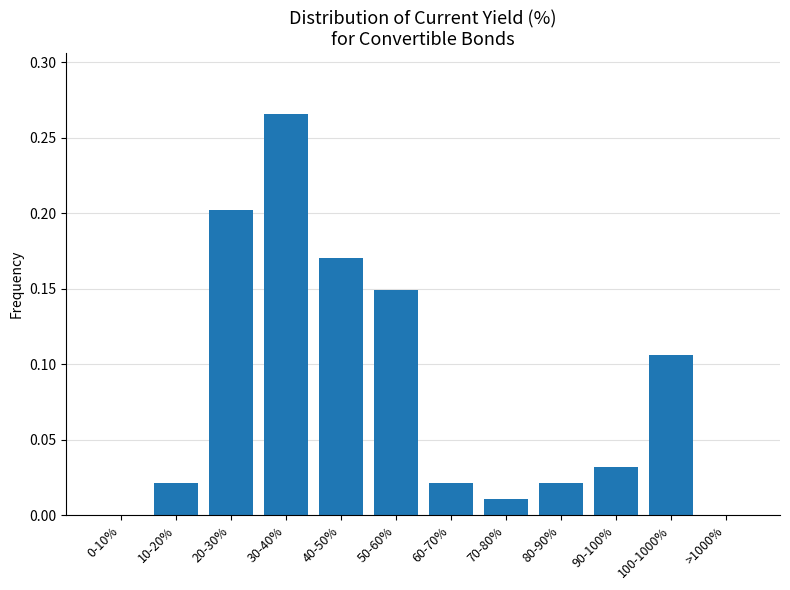

At which category does the chart reach its peak across all series?

30-40%